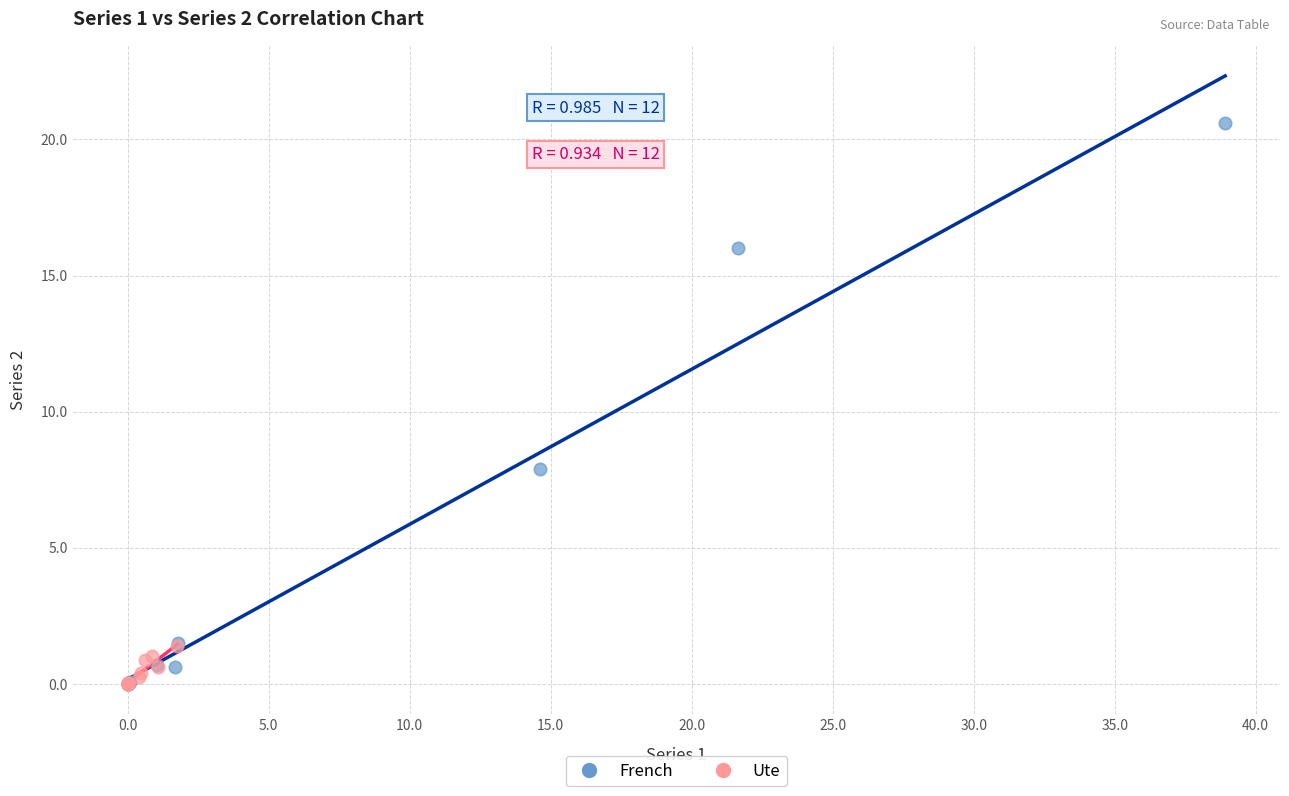

What are all the series names shown in the legend?

French, Ute